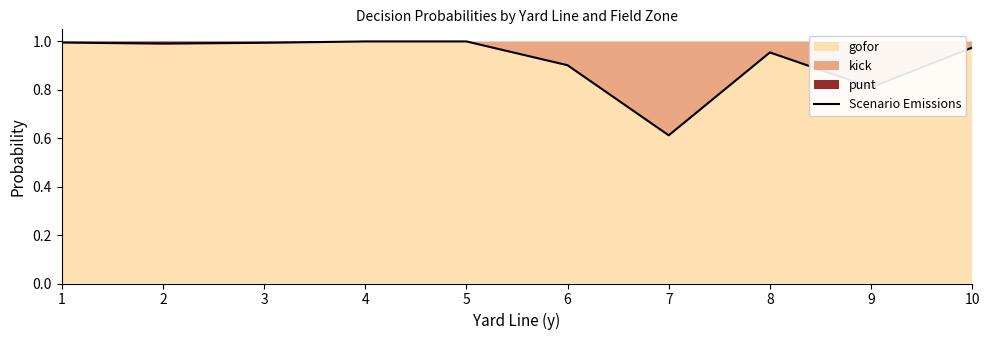

Which has a higher value, 1 or 6?

1